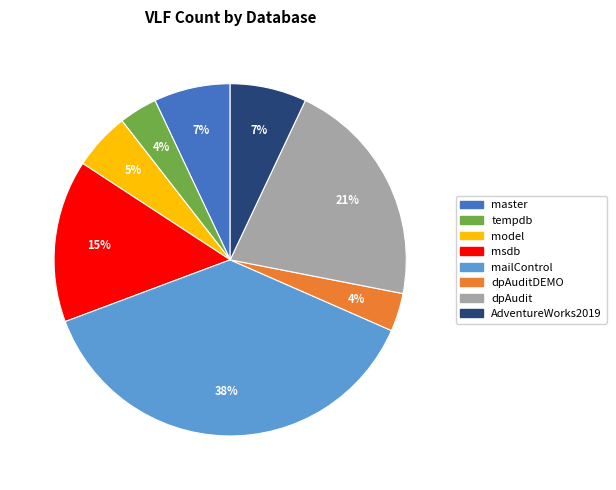

Is there any slice that represents more than half of the pie?

No